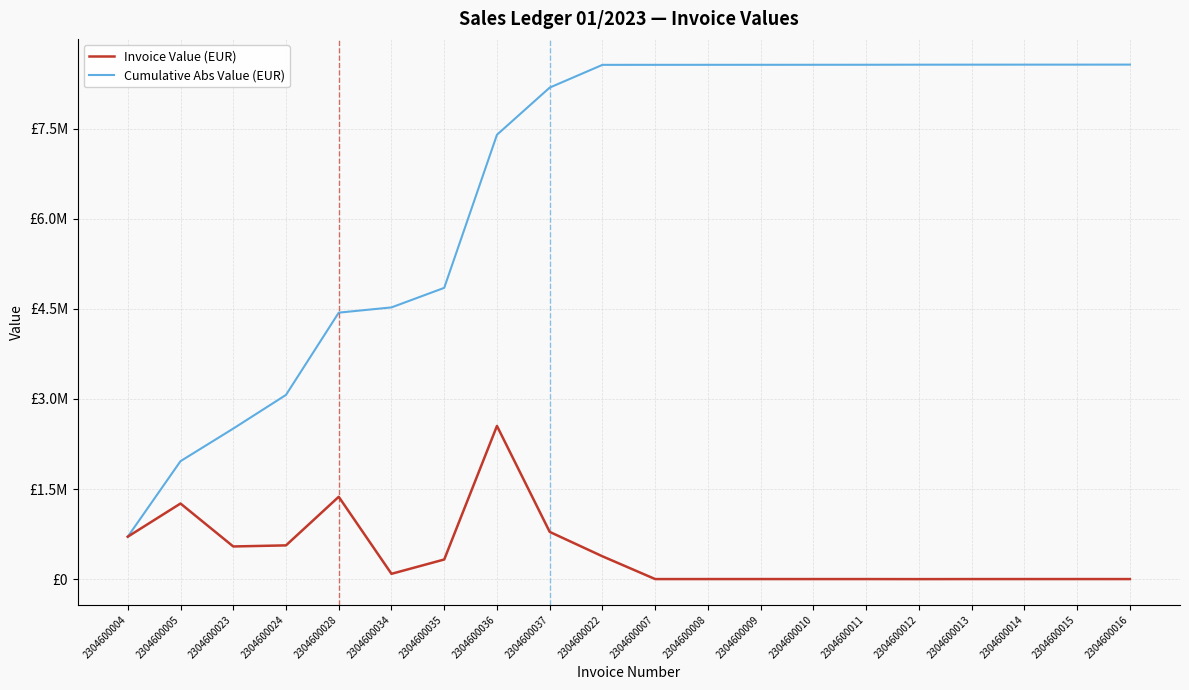

Does the chart have visible grid lines?

Yes